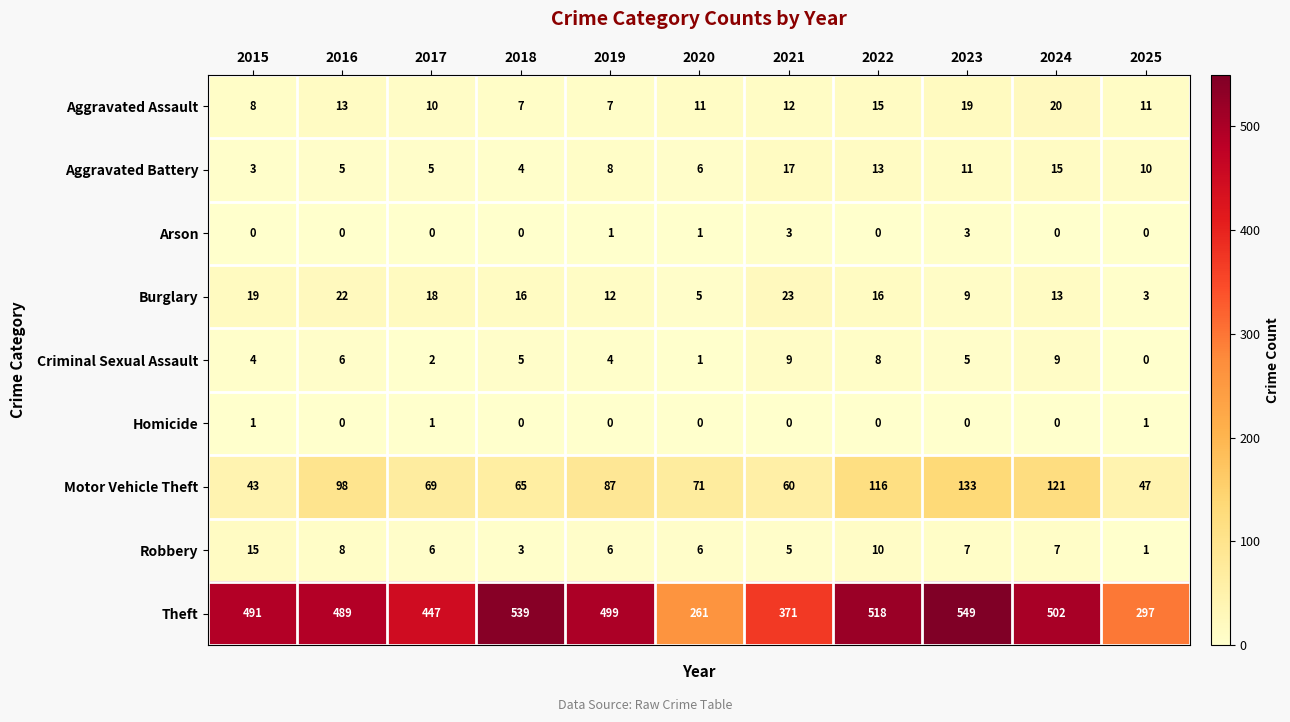

Which series has the largest range (max minus min)?

Theft